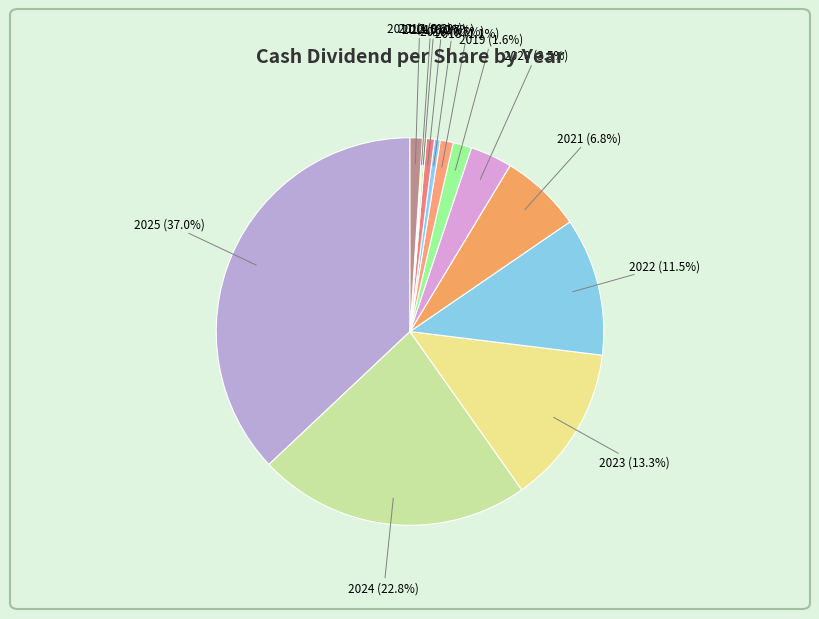

What is the largest slice in the pie chart?

2025